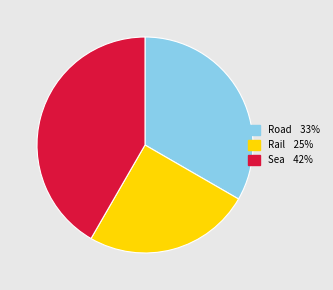

Approximately how many times larger is the value at Rail compared to Road?

0.8